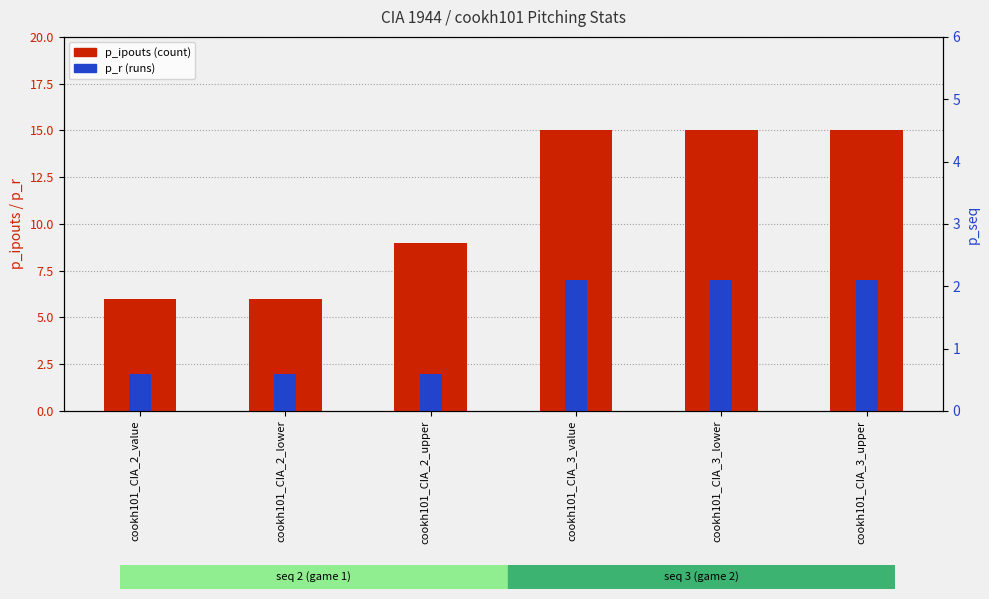

Which series reaches the maximum Y coordinate?

p_ipouts (count)